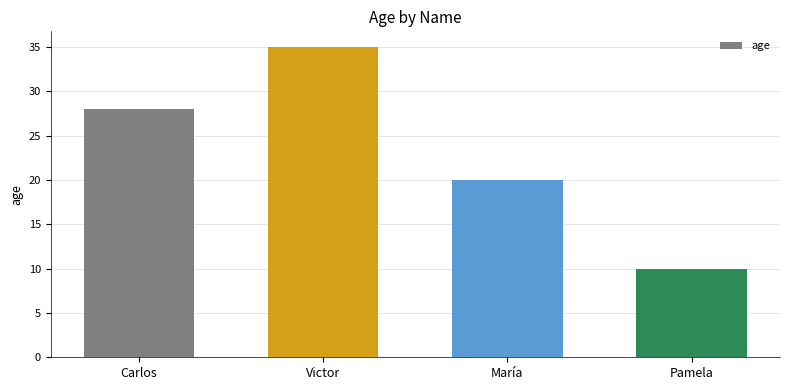

What is the minimum value shown in the chart?

10